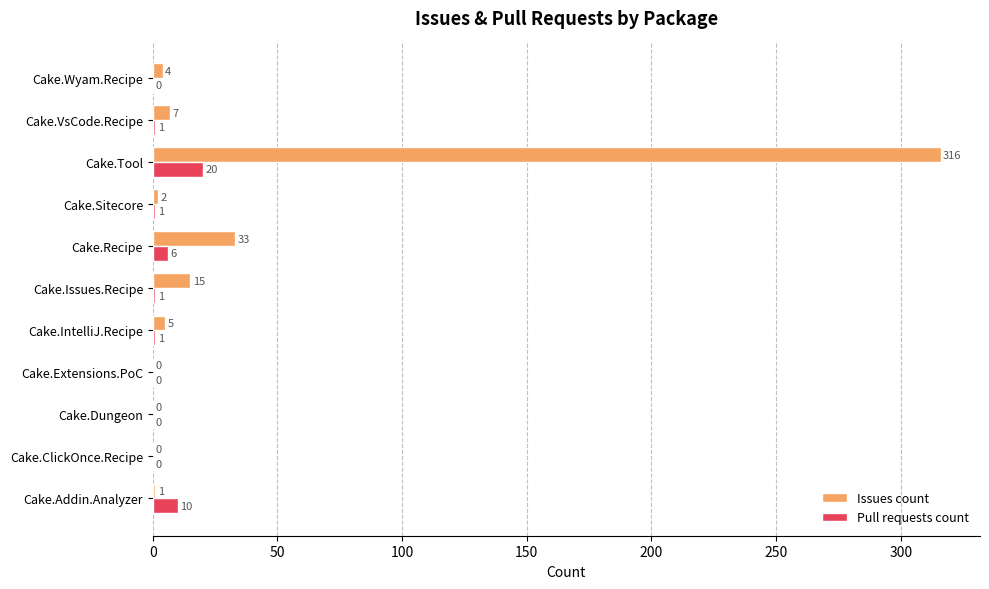

At which label is Issues count closest to 158?

Cake.Recipe